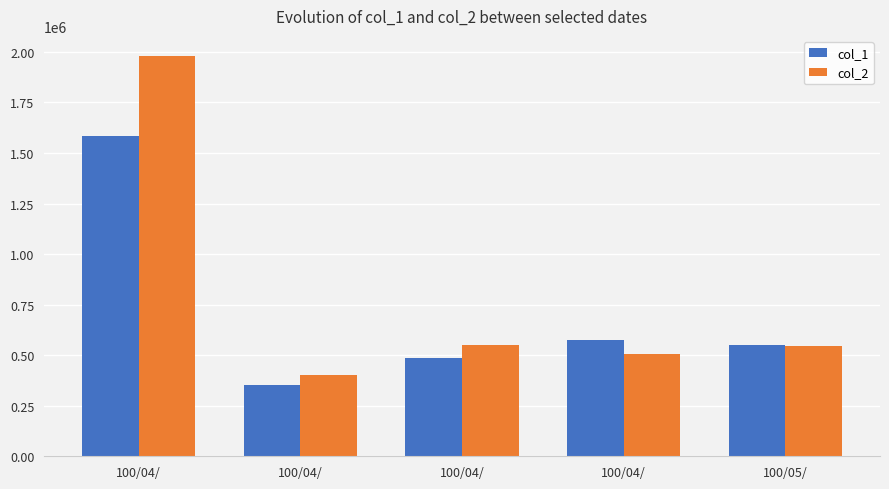

Where is col_2 nearest to the value 1190645?

100/04/